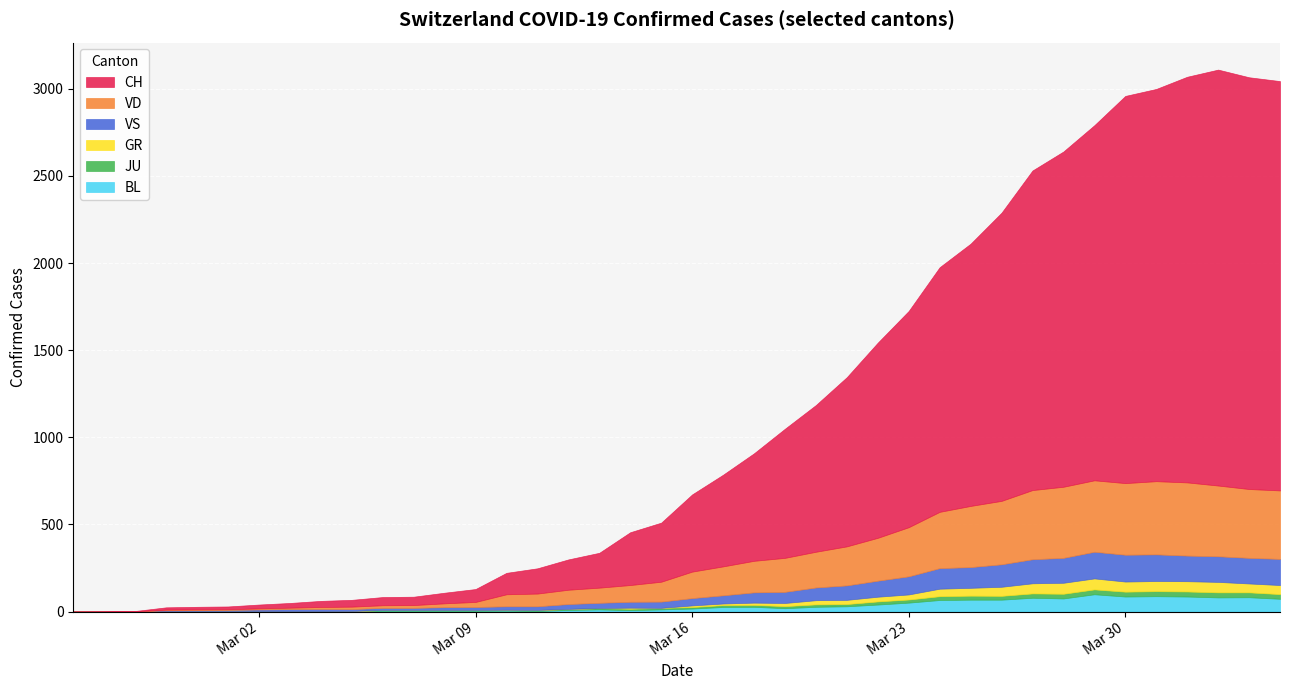

Is it true that JU equals 5 at 2020-03-08?

True